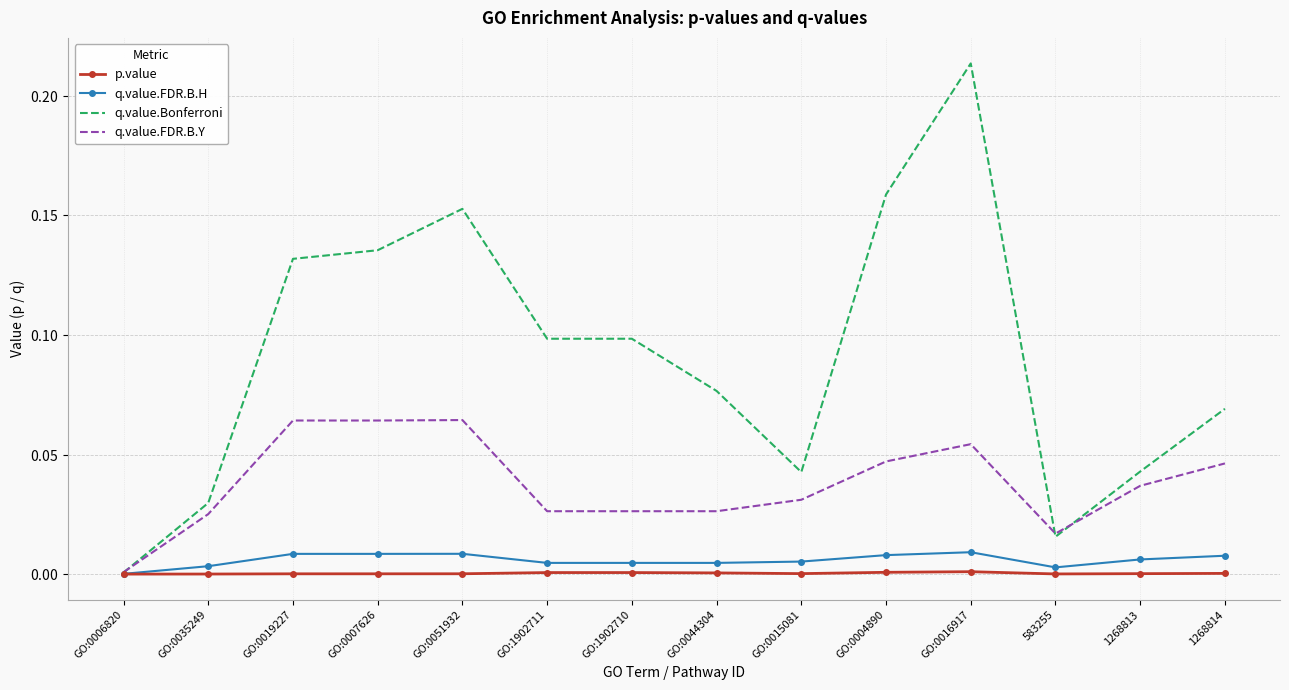

True or false: p.value has a value of 0.0 at GO:0051932.

False